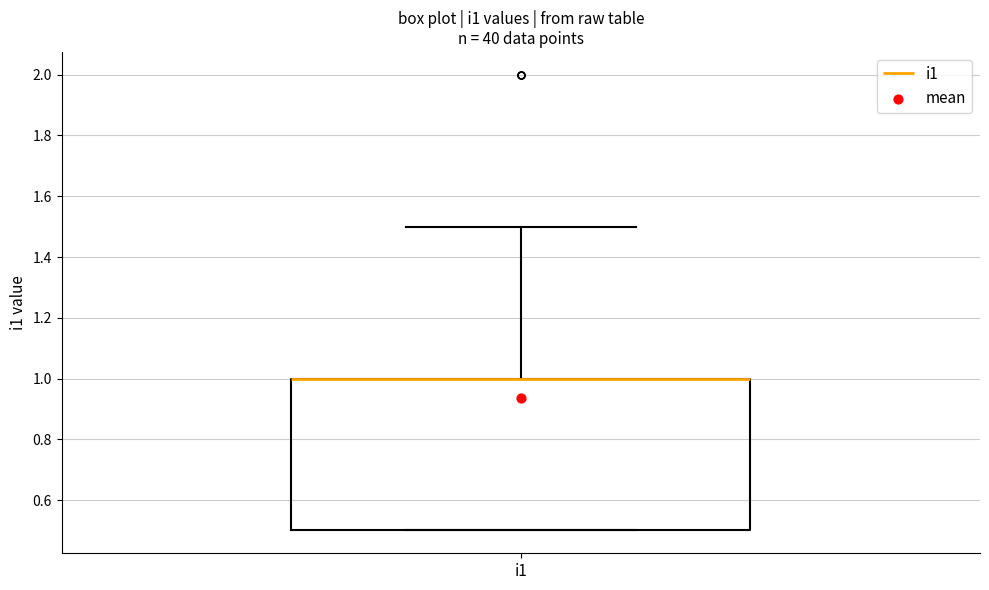

Where does the upper whisker of the box for i1 end on the y-axis? The values are not printed on the chart, so give them approximately, as read against the axis.

1.5